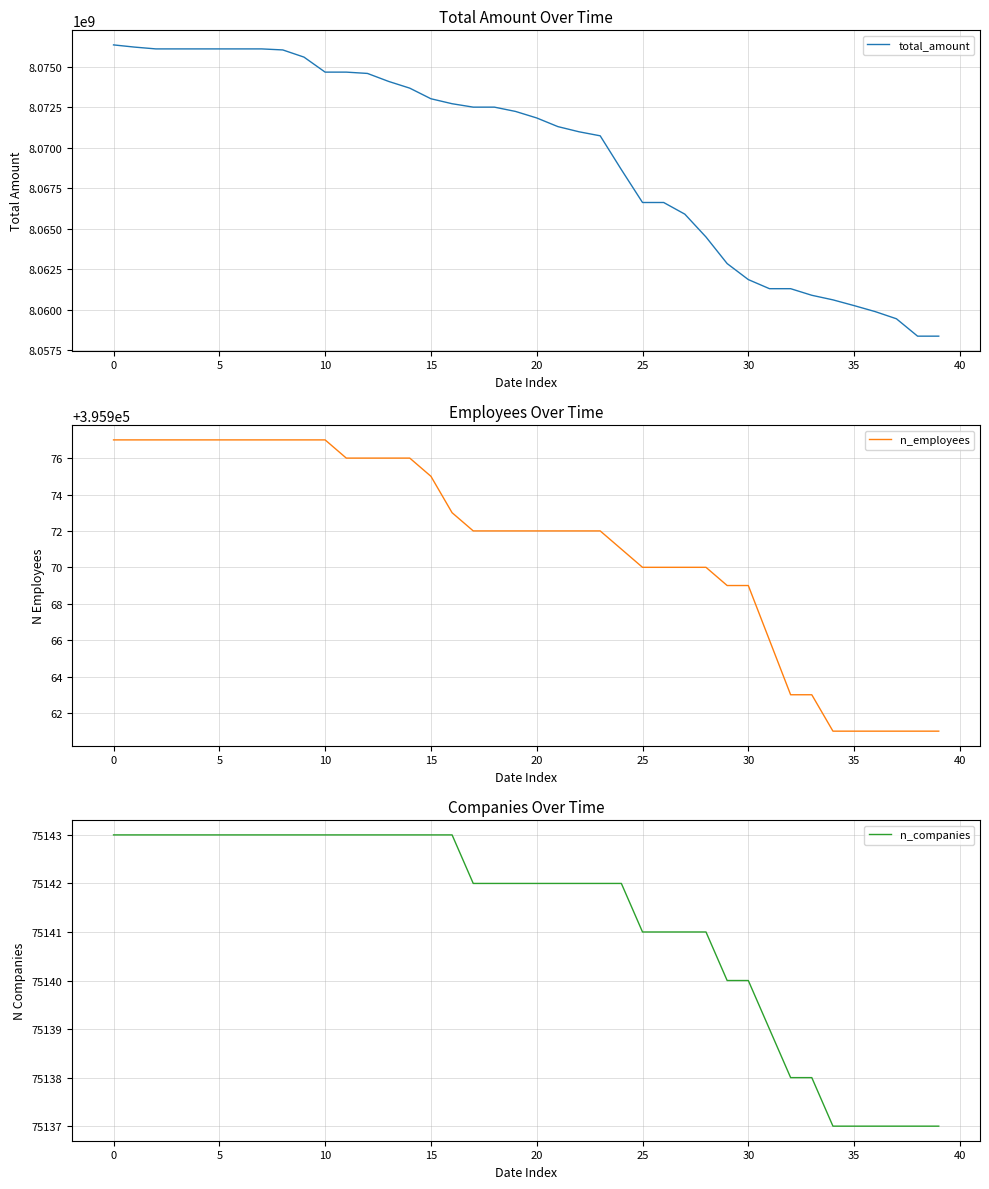

Between 22 and 34, which series saw the biggest shift?

total_amount